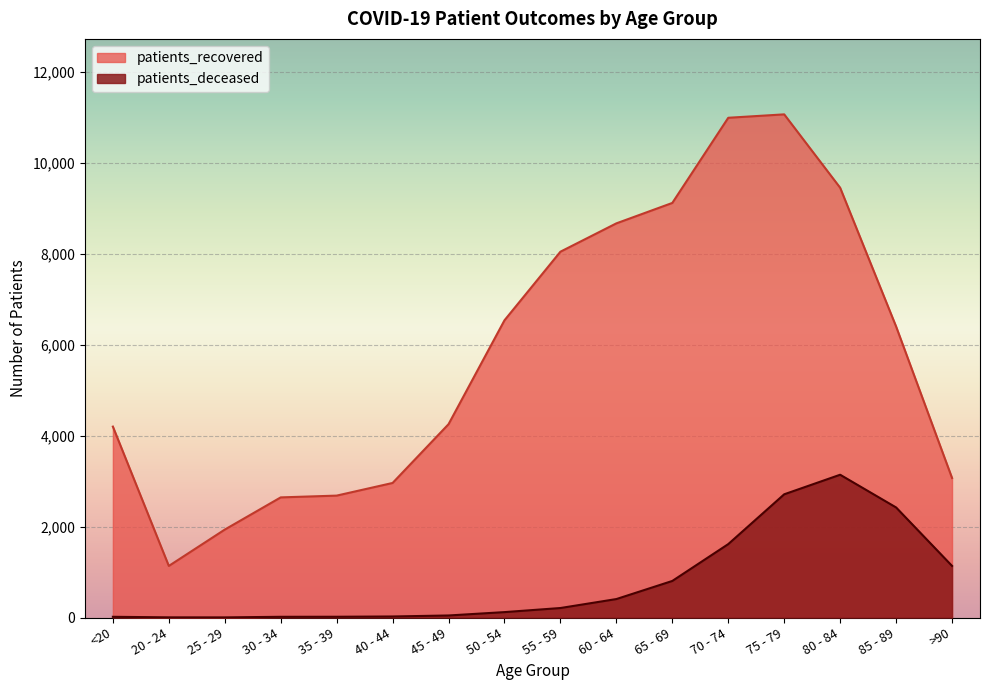

What position from the right is 35 - 39?

12